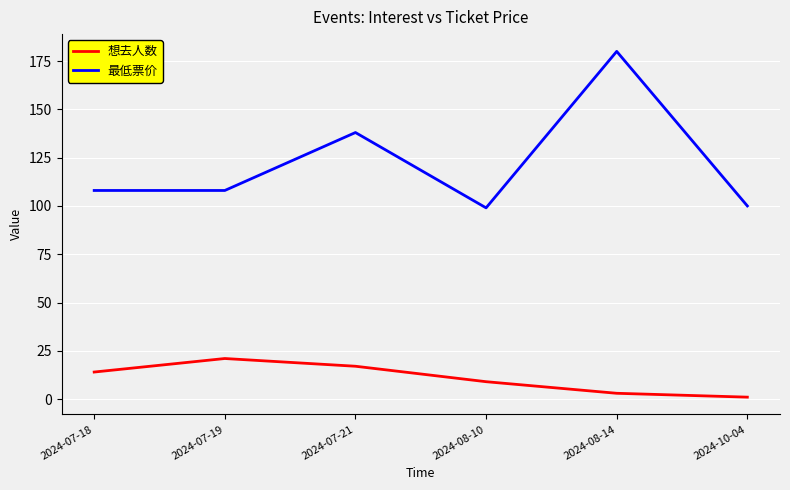

True or false: 最低票价 and 想去人数 cross at least once.

False